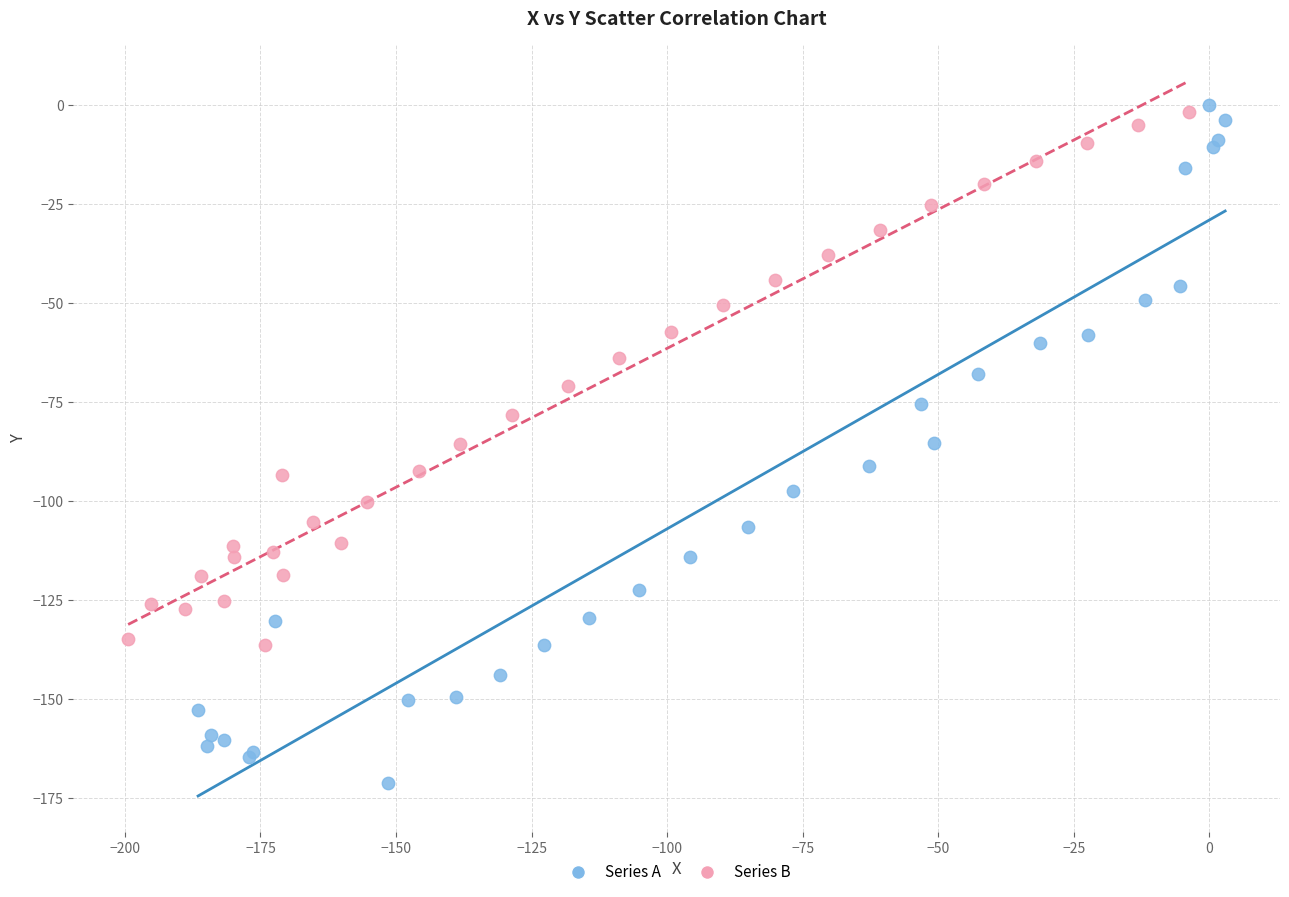

Which series contains the lowest Y value?

Series A